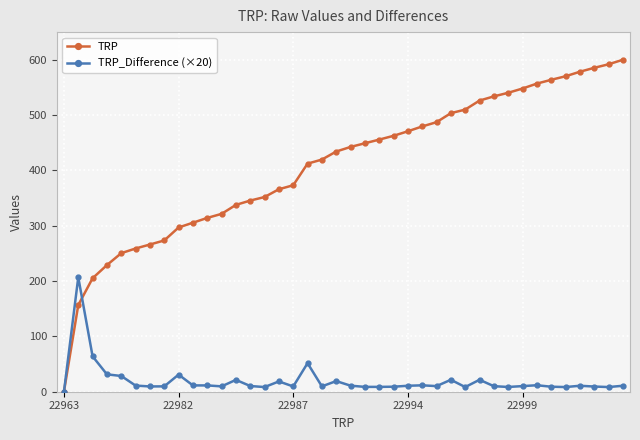

List the series in order of their overall mean, highest first.

TRP, TRP_Difference (×20)